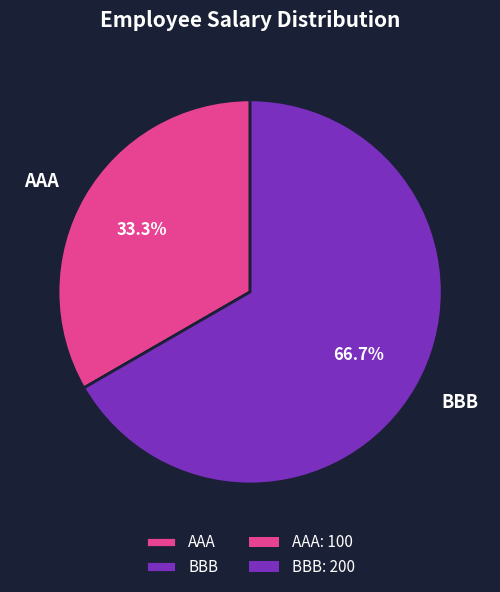

Which has a higher value, AAA or BBB?

BBB